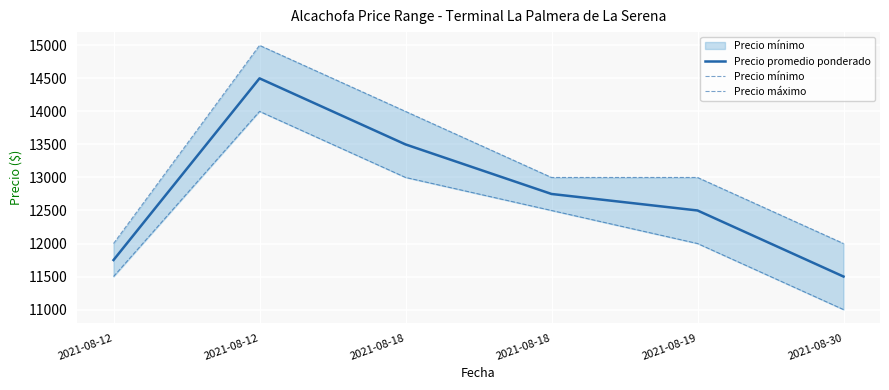

List the series in order of their peak value, highest first.

Precio máximo, Precio promedio ponderado, Precio mínimo